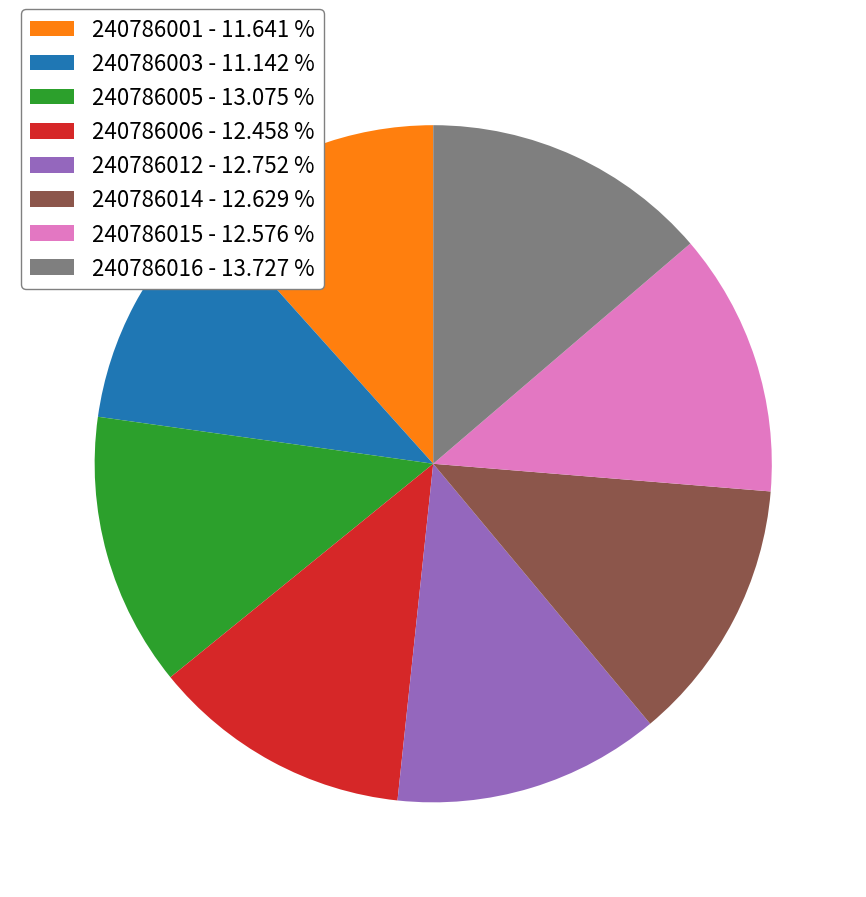

True or false: 240786005 accounts for 13% of the total.

True